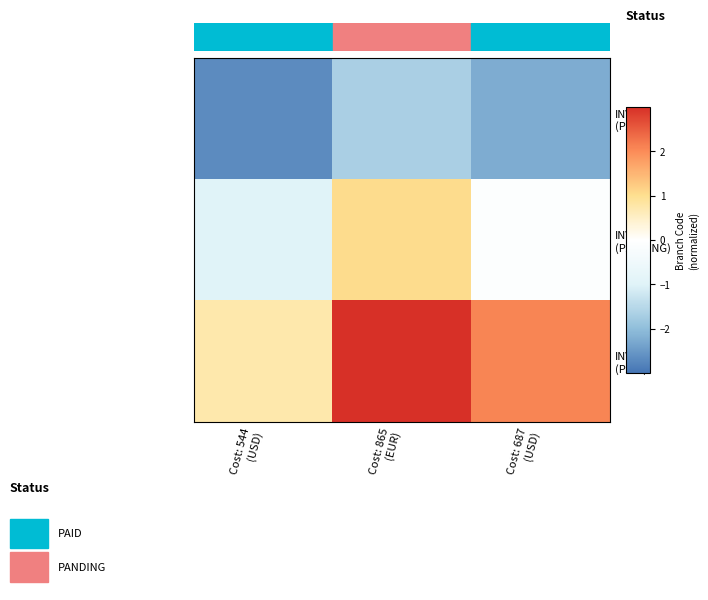

Which has a higher value, Cost: 865
(EUR) or Cost: 687
(USD)?

Cost: 865
(EUR)